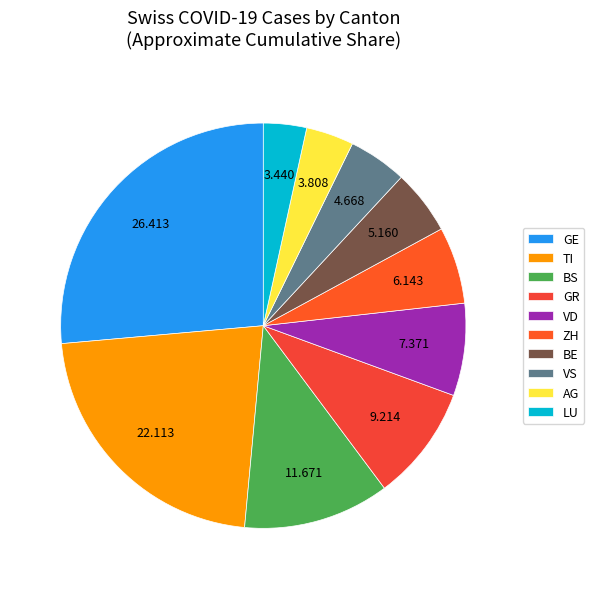

Does GE account for over 50% of the chart?

No